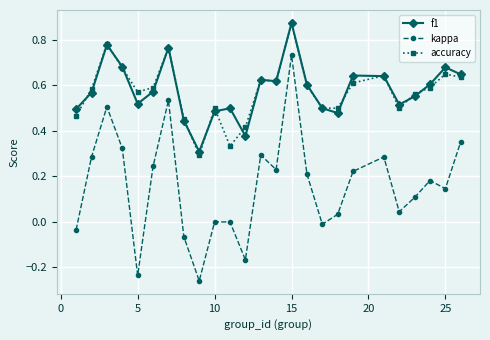

True or false: kappa and accuracy cross at least once.

False